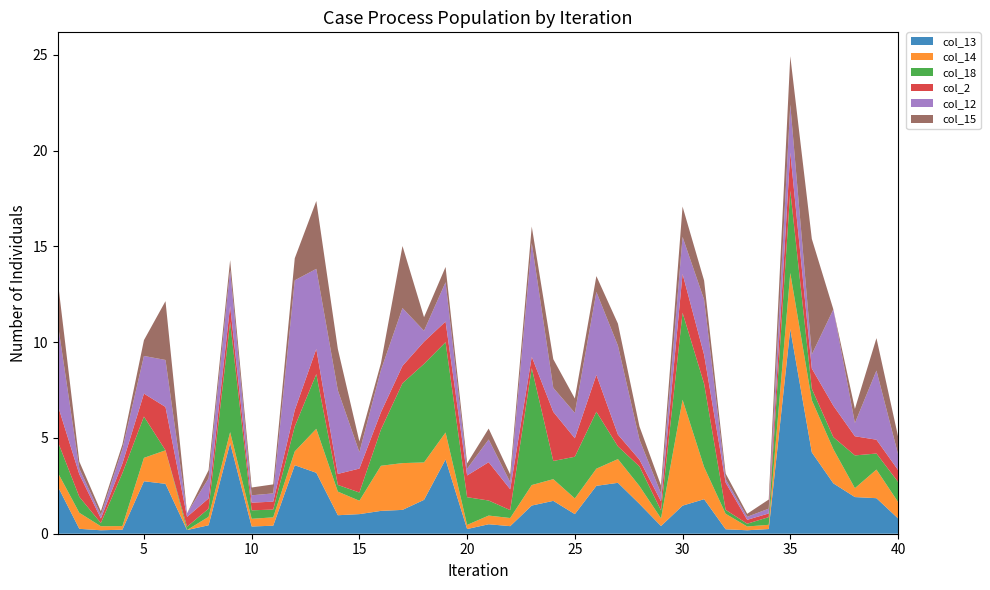

Reading left to right, what are all the values shown in this chart?

col_13: 1=2.5	2=0.3	3=0.2	4=0.2	5=2.7	6=2.6	7=0.2	8=0.4	9=4.7	10=0.4	11=0.4	12=3.6	13=3.2	14=1.0	15=1.0	16=1.2	17=1.2	18=1.8	19=3.9	20=0.2	21=0.5	22=0.4	23=1.5	24=1.7	25=1.0	26=2.5	27=2.7	28=1.6	29=0.4	30=1.5	31=1.8	32=0.2	33=0.2	34=0.2	35=10.7	36=4.2	37=2.6	38=1.9	39=1.9	40=0.8
col_14: 1=0.7	2=0.8	3=0.2	4=0.2	5=1.2	6=1.8	7=0.0	8=0.4	9=0.6	10=0.4	11=0.4	12=0.7	13=2.3	14=1.2	15=0.7	16=2.4	17=2.4	18=2.0	19=1.4	20=0.2	21=0.5	22=0.4	23=1.1	24=1.1	25=0.8	26=0.9	27=1.2	28=0.9	29=0.4	30=5.5	31=1.7	32=0.8	33=0.2	34=0.2	35=2.9	36=2.7	37=1.8	38=0.5	39=1.5	40=0.9
col_18: 1=1.6	2=0.8	3=0.2	4=2.8	5=2.2	6=0.0	7=0.2	8=0.4	9=5.8	10=0.4	11=0.4	12=1.3	13=2.9	14=0.3	15=0.4	16=1.9	17=4.2	18=5.1	19=4.7	20=1.4	21=0.8	22=0.4	23=6.1	24=0.9	25=2.2	26=3.0	27=0.7	28=1.0	29=0.4	30=4.5	31=4.3	32=0.2	33=0.1	34=0.4	35=4.3	36=0.6	37=0.6	38=1.7	39=0.8	40=1.0
col_2: 1=1.9	2=1.2	3=0.2	4=0.5	5=1.2	6=2.3	7=0.5	8=0.5	9=0.8	10=0.4	11=0.4	12=0.9	13=1.3	14=0.6	15=1.2	16=0.9	17=0.9	18=1.2	19=1.1	20=1.1	21=2.0	22=1.1	23=0.6	24=2.6	25=1.0	26=1.9	27=0.6	28=0.4	29=0.5	30=2.0	31=1.5	32=1.4	33=0.2	34=0.2	35=2.0	36=1.1	37=1.6	38=1.0	39=0.7	40=0.6
col_12: 1=4.3	2=0.3	3=0.2	4=0.8	5=2.0	6=2.5	7=0.2	8=1.1	9=1.9	10=0.4	11=0.4	12=6.8	13=4.2	14=4.4	15=0.9	16=2.2	17=3.0	18=0.6	19=2.1	20=0.4	21=1.2	22=0.4	23=5.9	24=1.3	25=1.3	26=4.3	27=4.6	28=1.0	29=0.4	30=1.9	31=2.9	32=0.2	33=0.2	34=0.2	35=2.5	36=0.7	37=5.0	38=0.7	39=3.6	40=0.8
col_15: 1=2.2	2=0.4	3=0.2	4=0.2	5=0.8	6=3.1	7=0.0	8=0.4	9=0.5	10=0.4	11=0.5	12=1.2	13=3.5	14=2.2	15=0.6	16=0.4	17=3.2	18=0.7	19=0.8	20=0.3	21=0.6	22=0.4	23=0.9	24=1.5	25=0.8	26=0.8	27=1.1	28=0.7	29=0.4	30=1.6	31=1.0	32=0.3	33=0.2	34=0.5	35=2.5	36=6.0	37=0.0	38=0.7	39=1.7	40=0.9